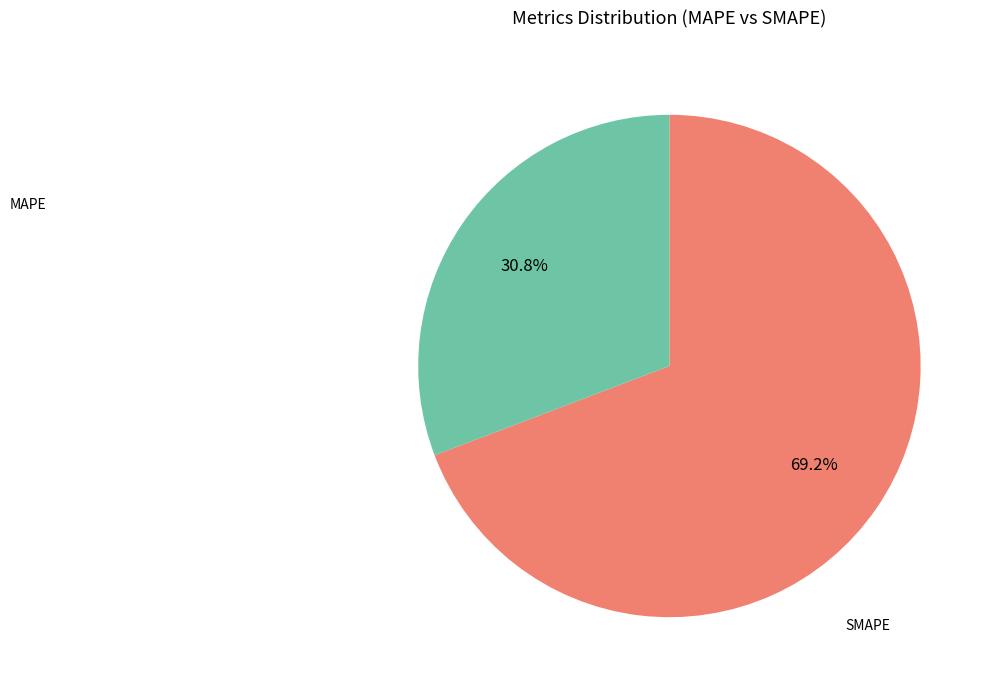

Count the number of slices in the pie.

2